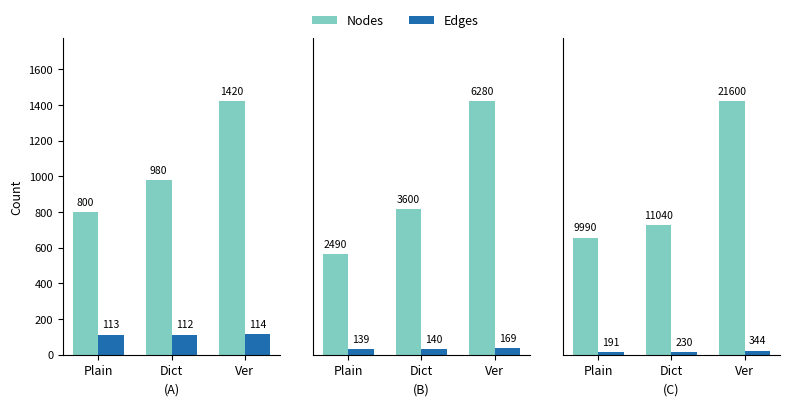

How many groups of bars are there?

3